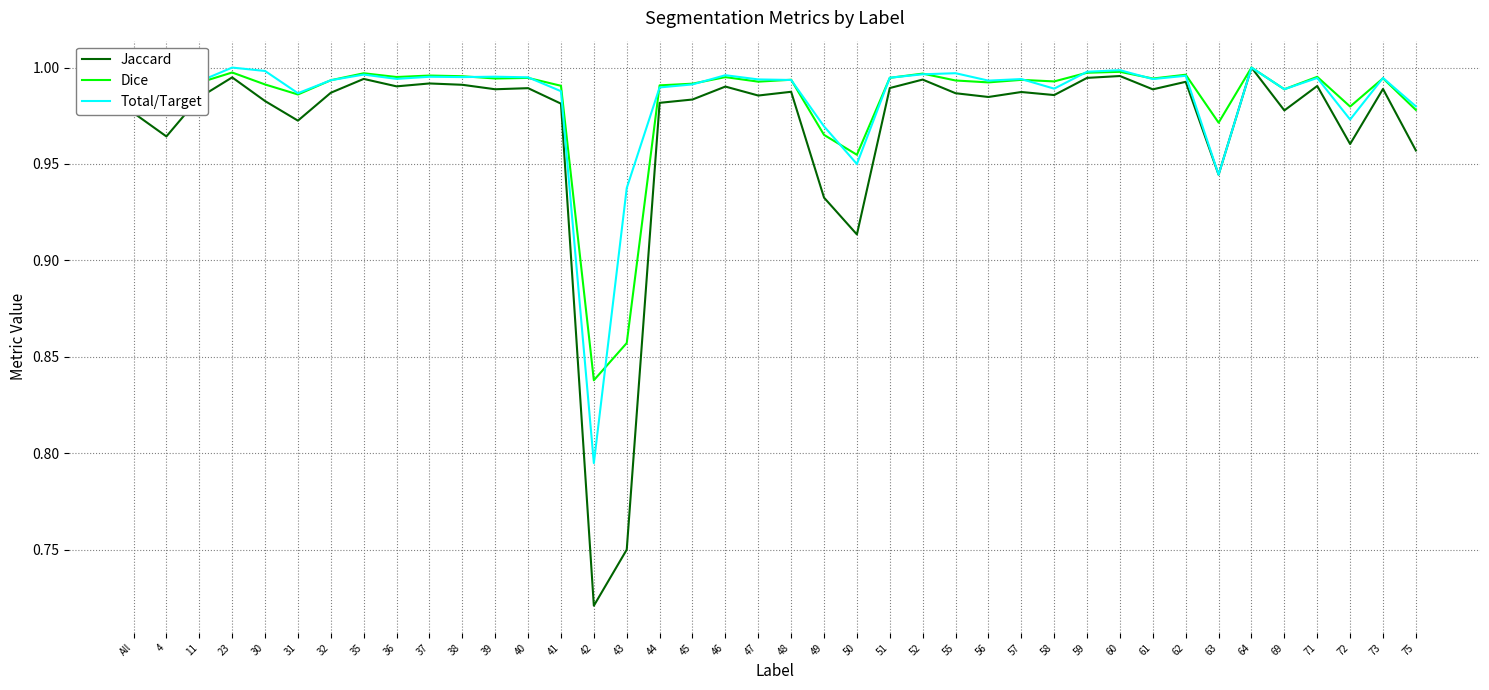

Does the chart have visible grid lines?

Yes